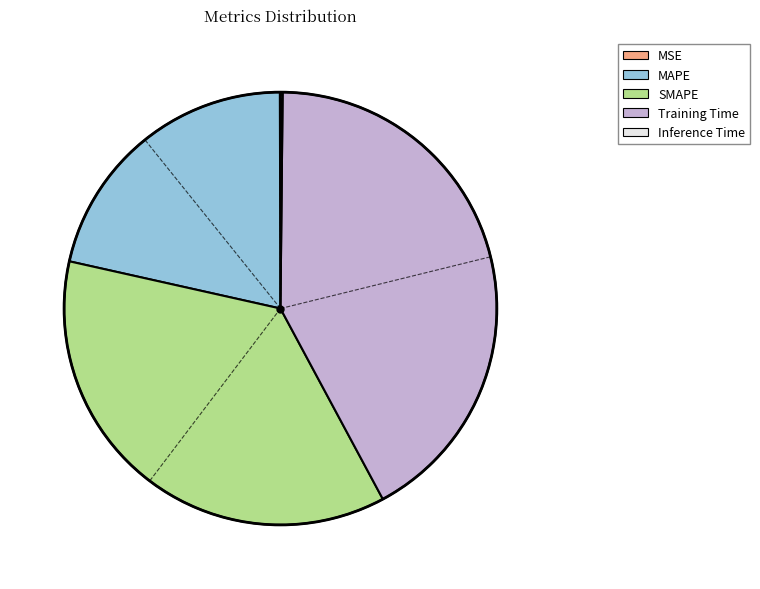

What is the largest slice in the pie chart?

Training Time